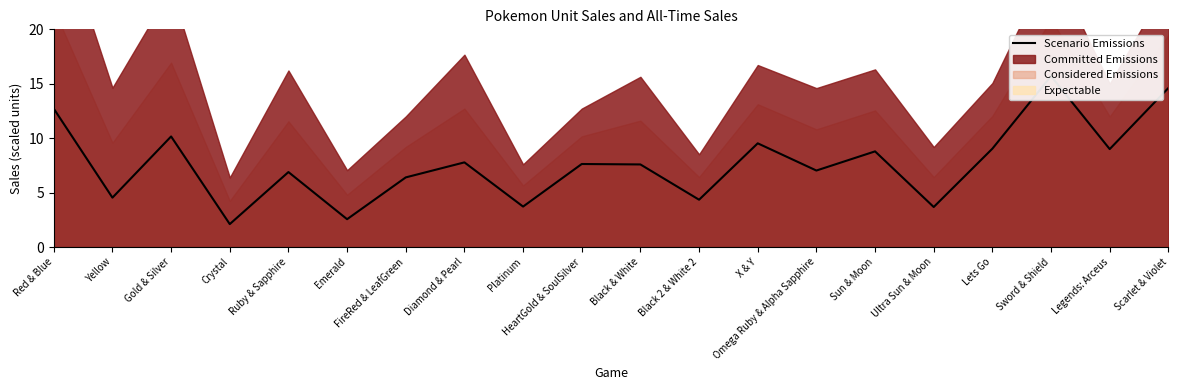

How many data points are above 7?

12